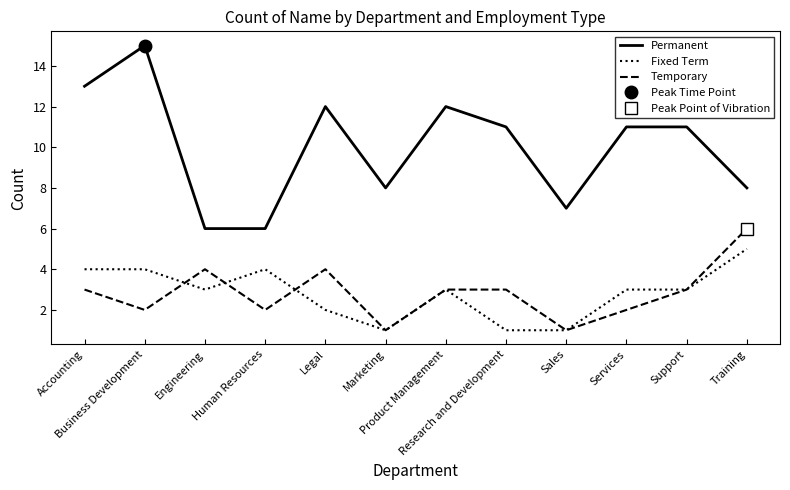

What is the average value of the Temporary series?

3